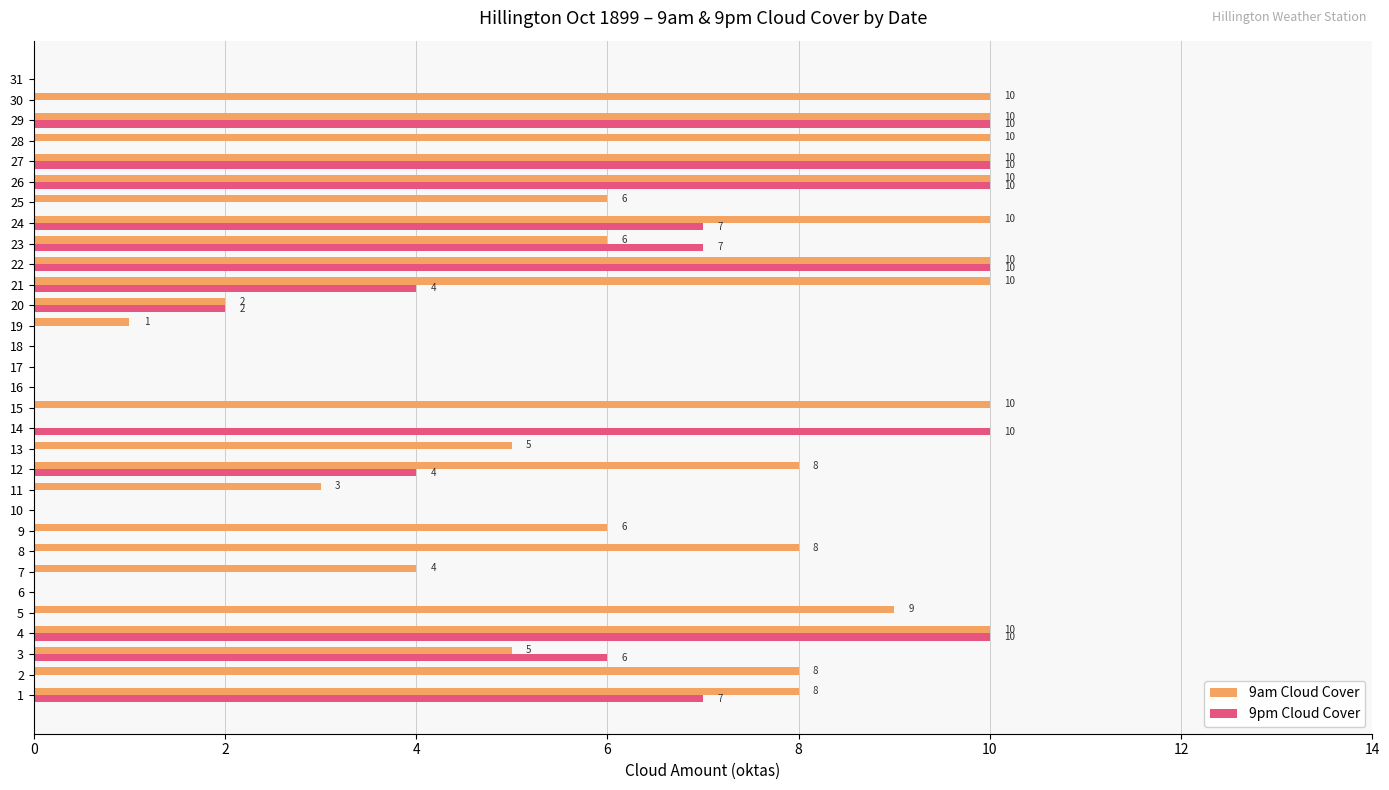

Between 19 and 30, which series saw the biggest shift?

9am Cloud Cover